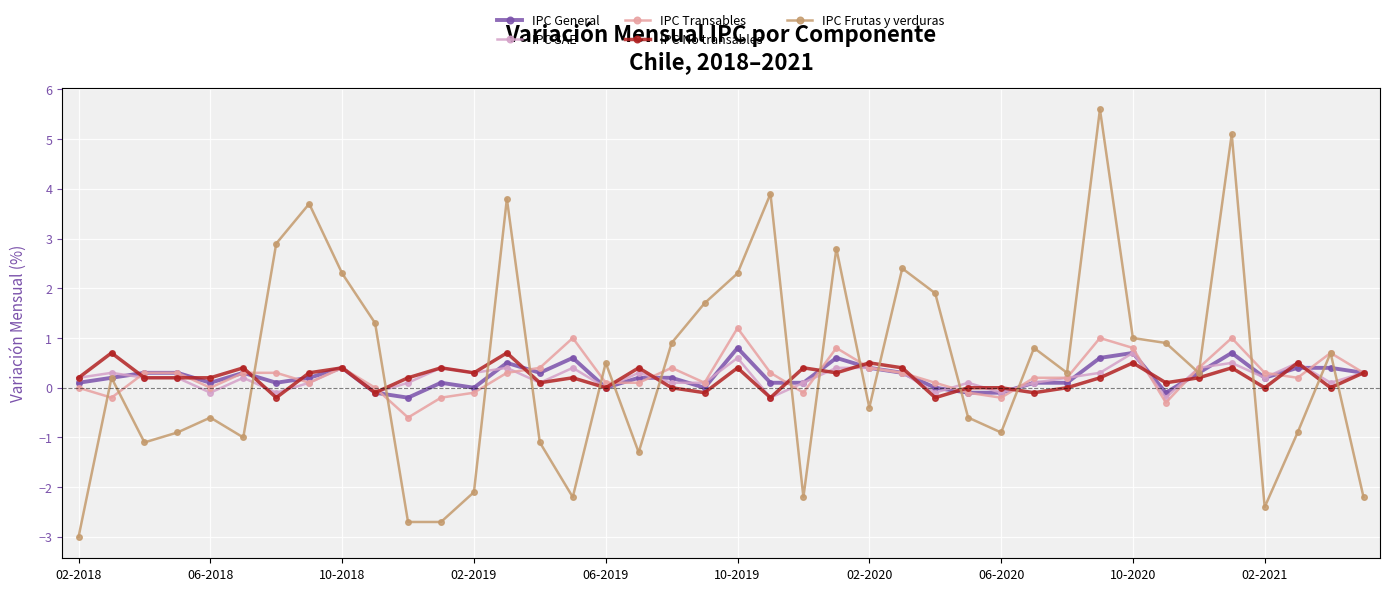

True or false: IPC Frutas y verduras has more than 0 interior local peaks.

True